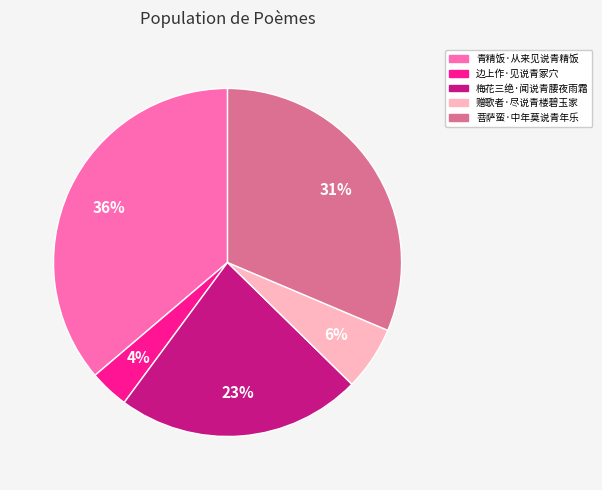

Is the sum of 菩萨蛮·中年莫说青年乐 and 边上作·见说青冢穴 greater than half?

No